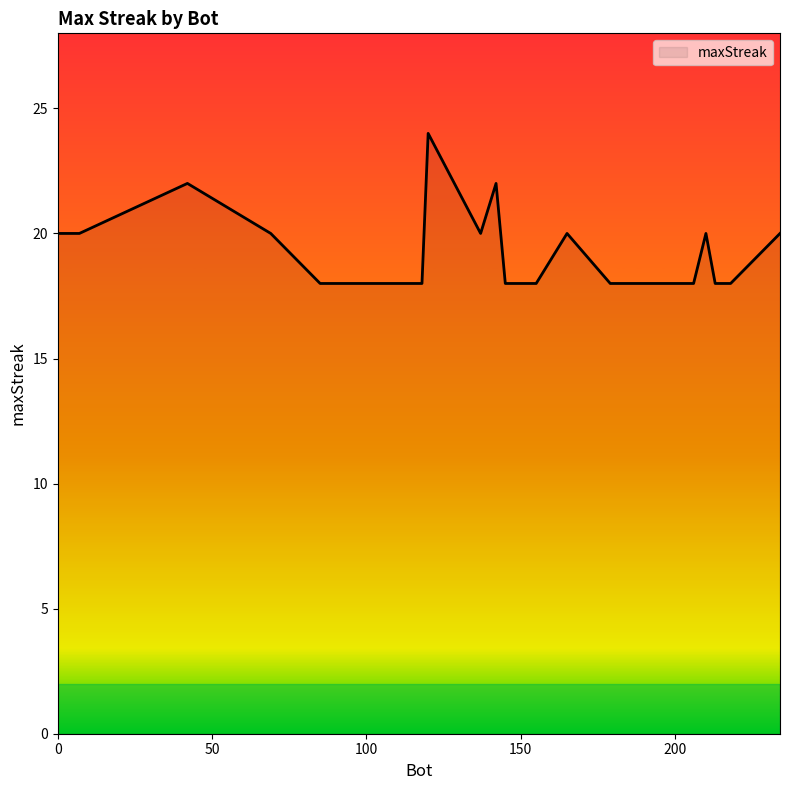

What is the maximum value shown in the chart?

24